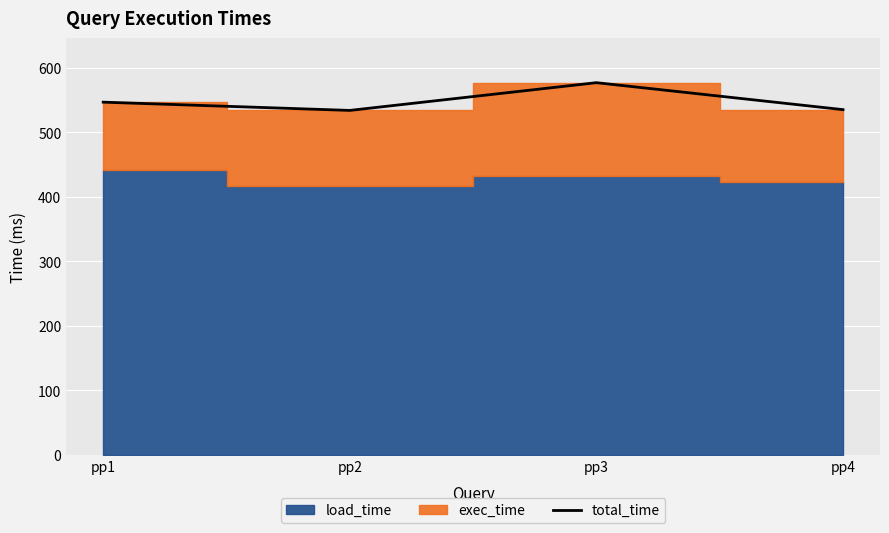

At which label does the data first exceed 546?

pp1